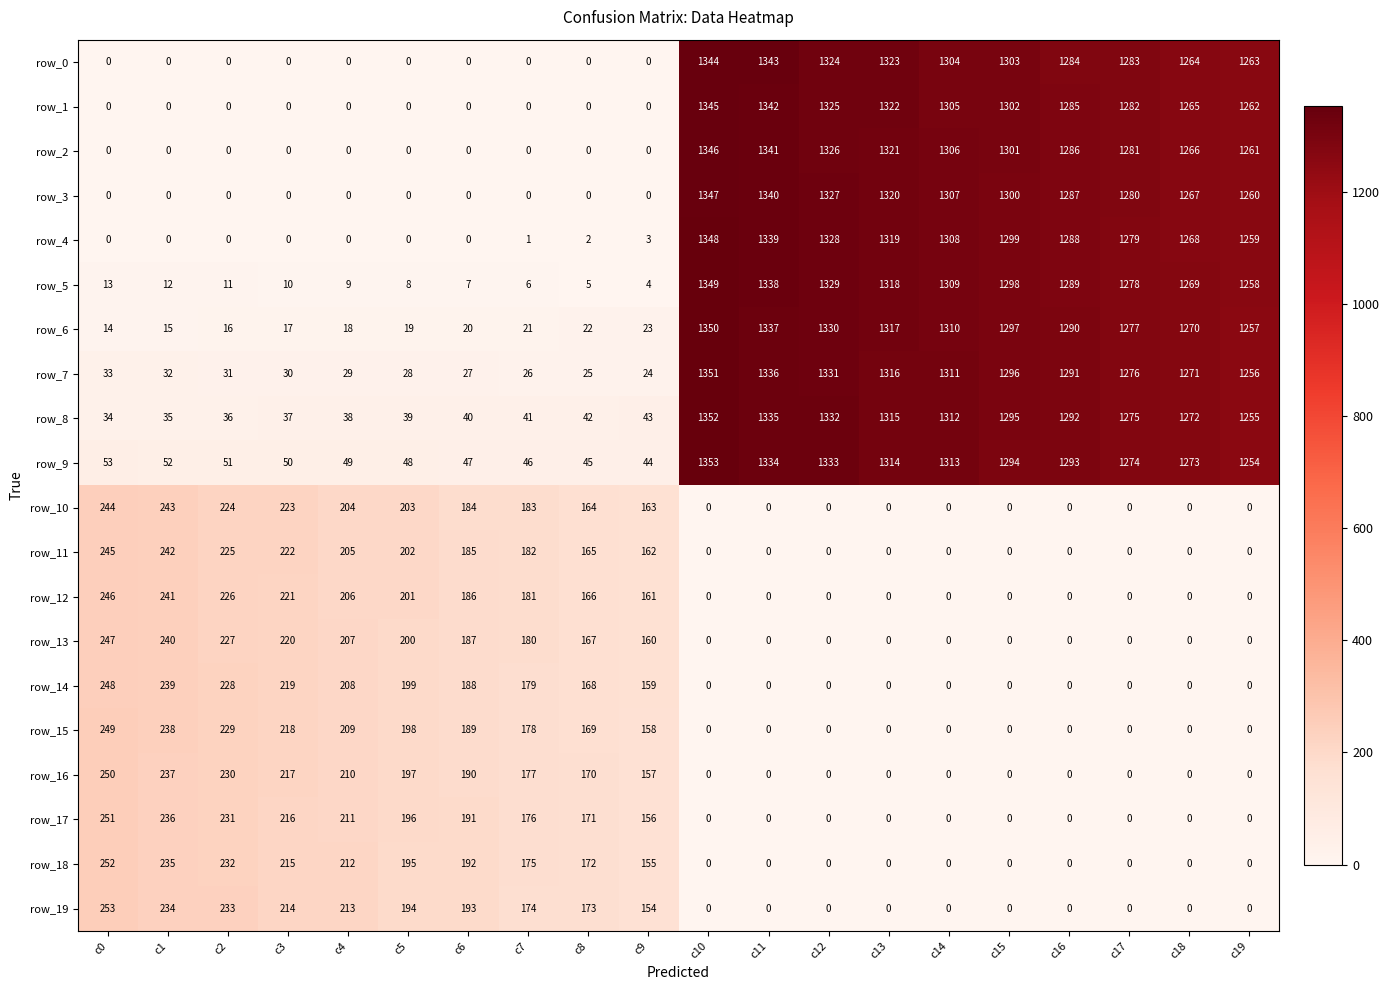

At which label is row_19 closest to 126?

c9